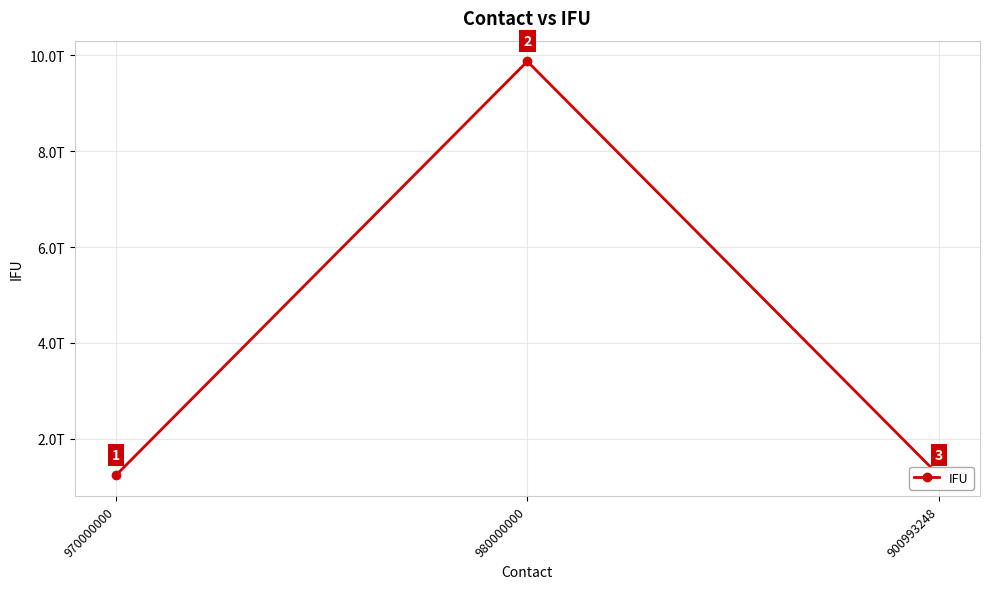

Does the chart have visible grid lines?

Yes